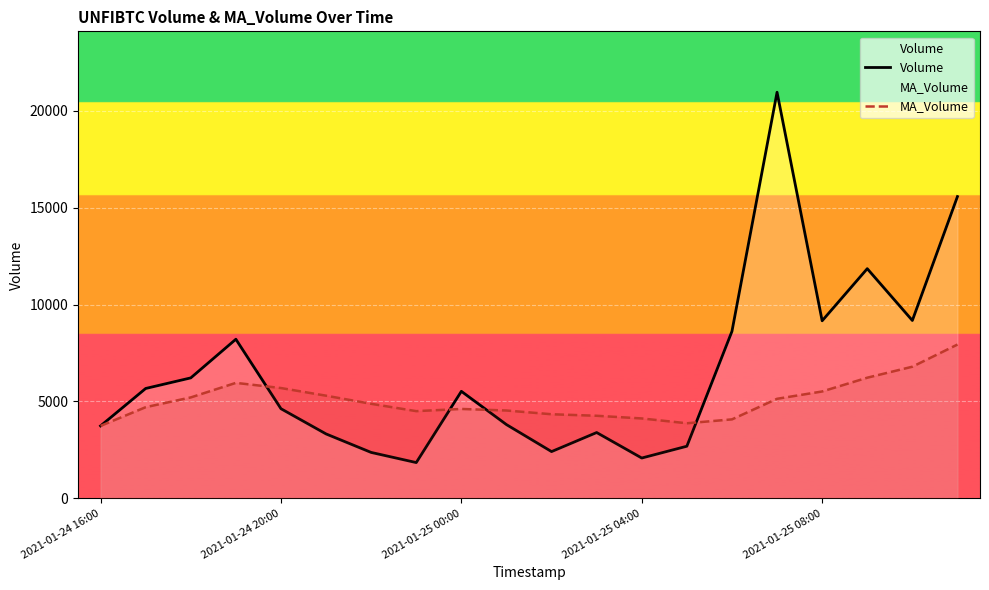

Rank the series at 11 from highest to lowest value.

MA_Volume, Volume